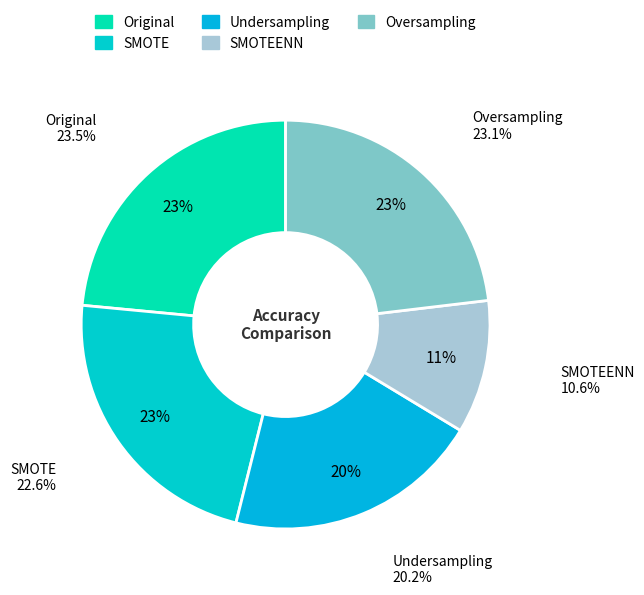

To the nearest percent, what portion does Oversampling represent?

23%